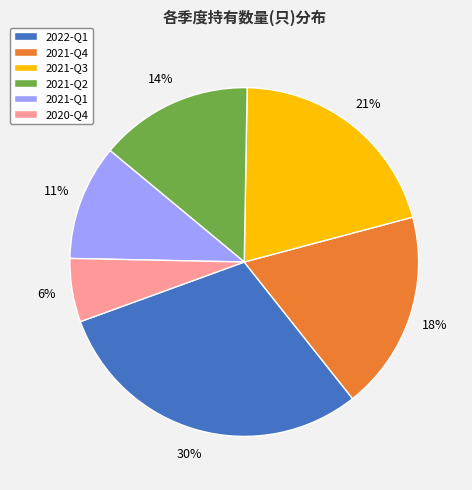

How many slices are in this pie chart?

6